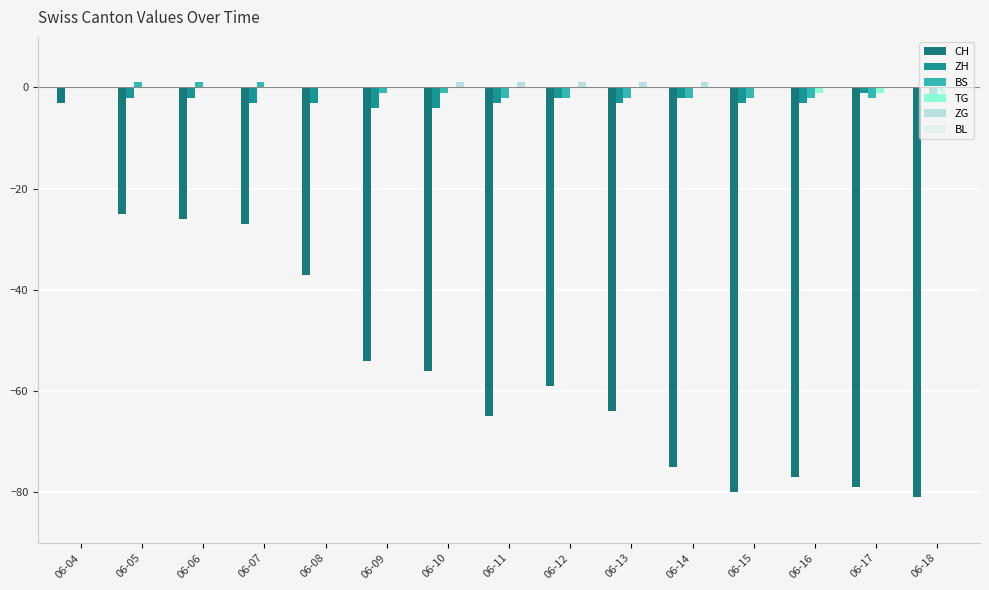

What is the sum of all ZH values?

-35